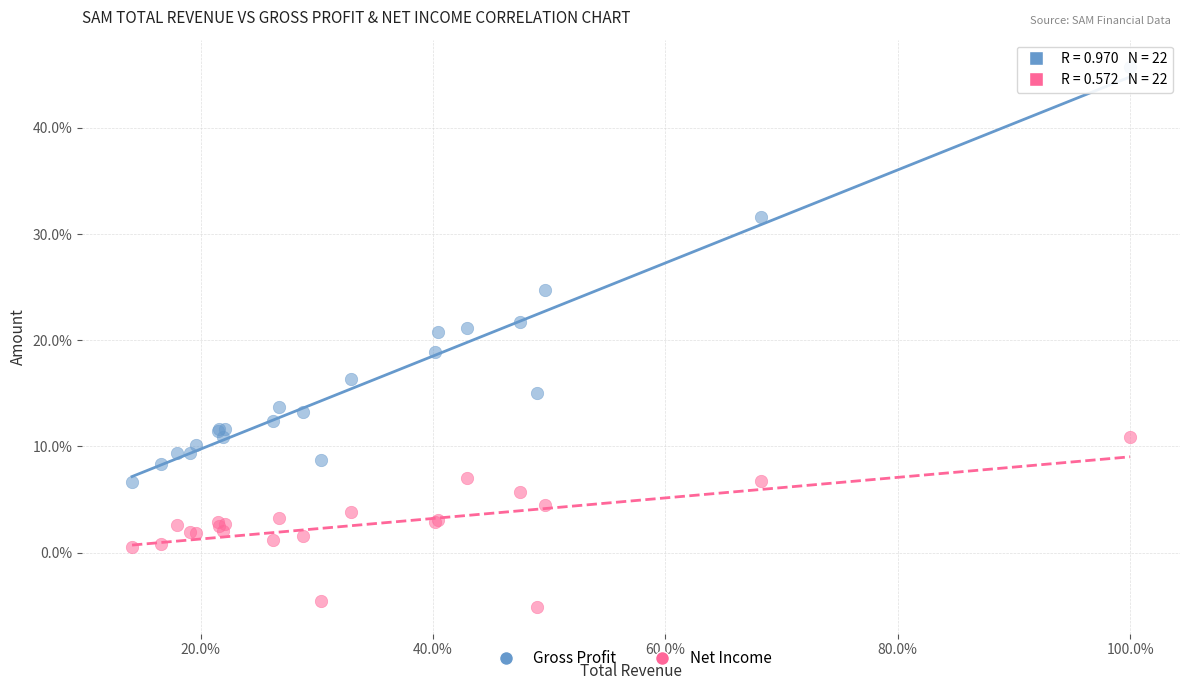

In the Gross Profit series, what Y value is closest to 26?

24.7